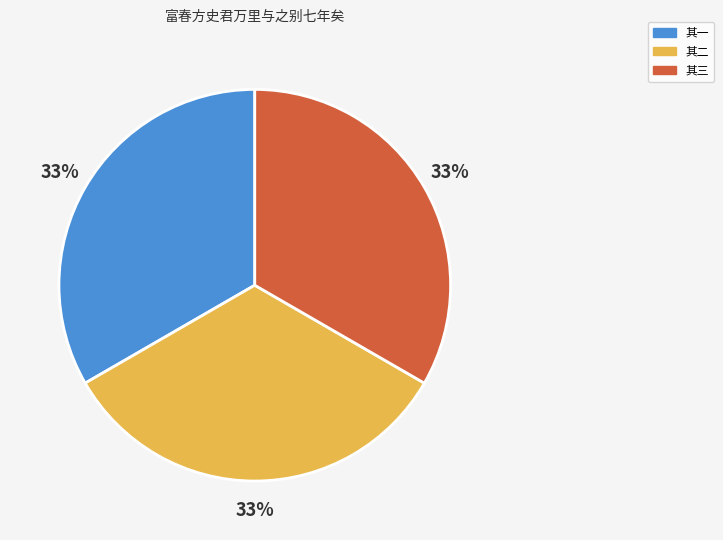

Approximately how many times larger is the value at 其三 compared to 其一?

1.0